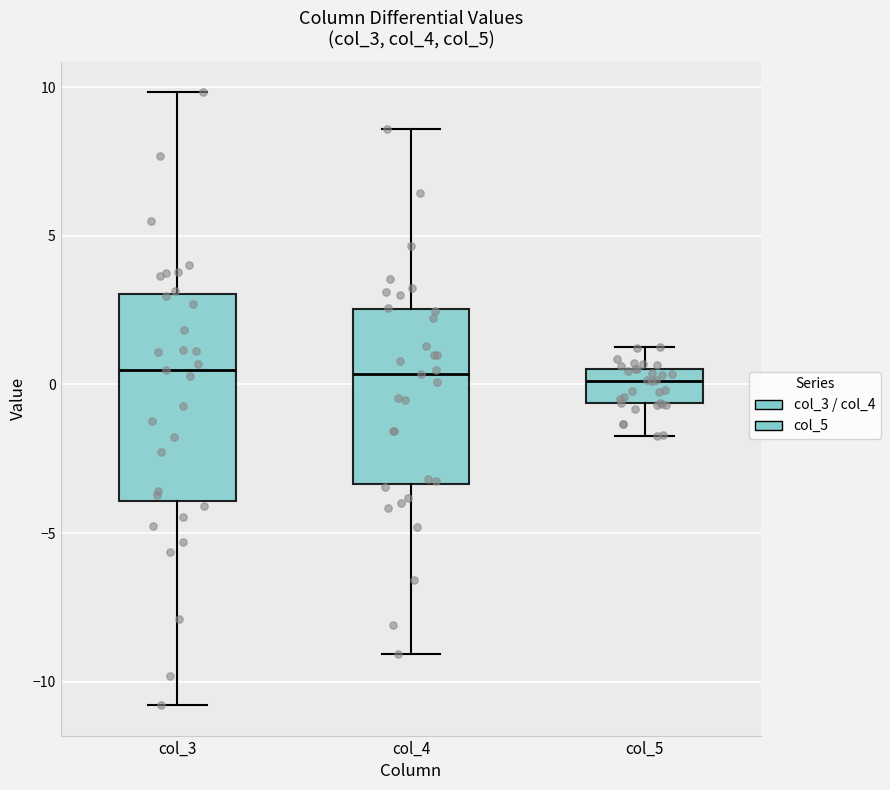

Reading left to right, read every box against the y-axis: the position of its median line, the range the box covers, and the ends of its whiskers. The values are not printed on the chart, so give them approximately, as read against the axis.

col_3: median 0.5, box -4.0 to 3.0, whiskers -11.0 to 10.0
col_4: median 0.5, box -3.5 to 2.5, whiskers -9.0 to 8.5
col_5: median 0.0, box -0.5 to 0.5, whiskers -1.5 to 1.5